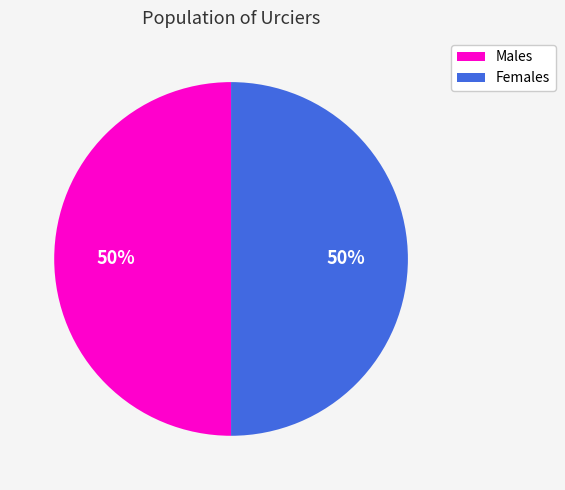

Count the number of slices in the pie.

2